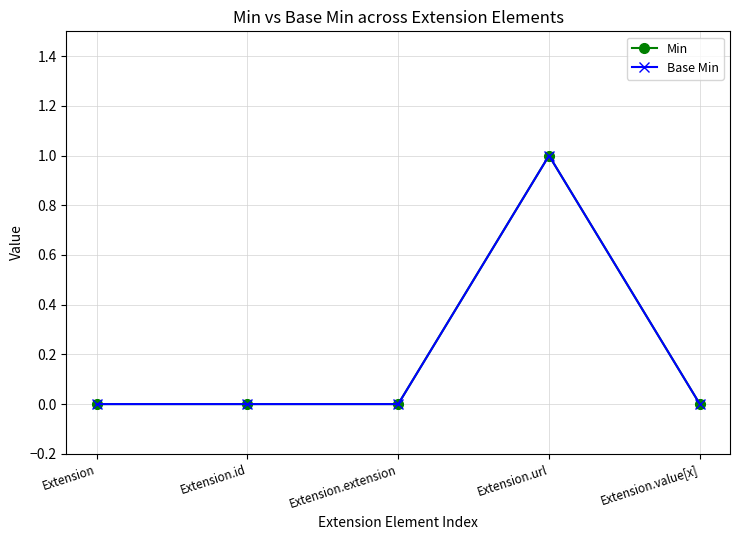

How many lines are shown in the chart?

2